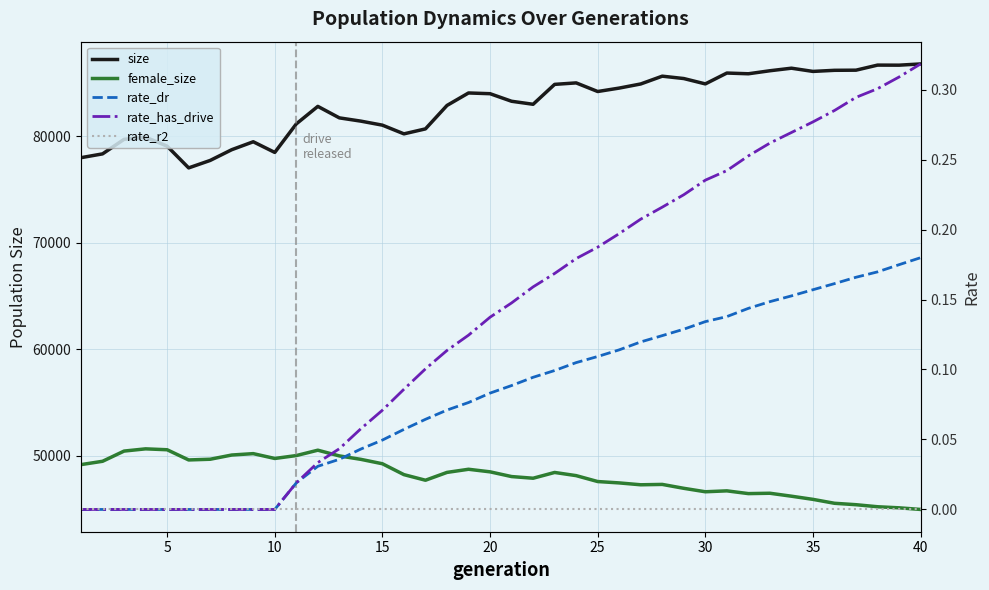

Rank the series by their maximum value, from lowest to highest.

rate_r2, rate_dr, rate_has_drive, female_size, size